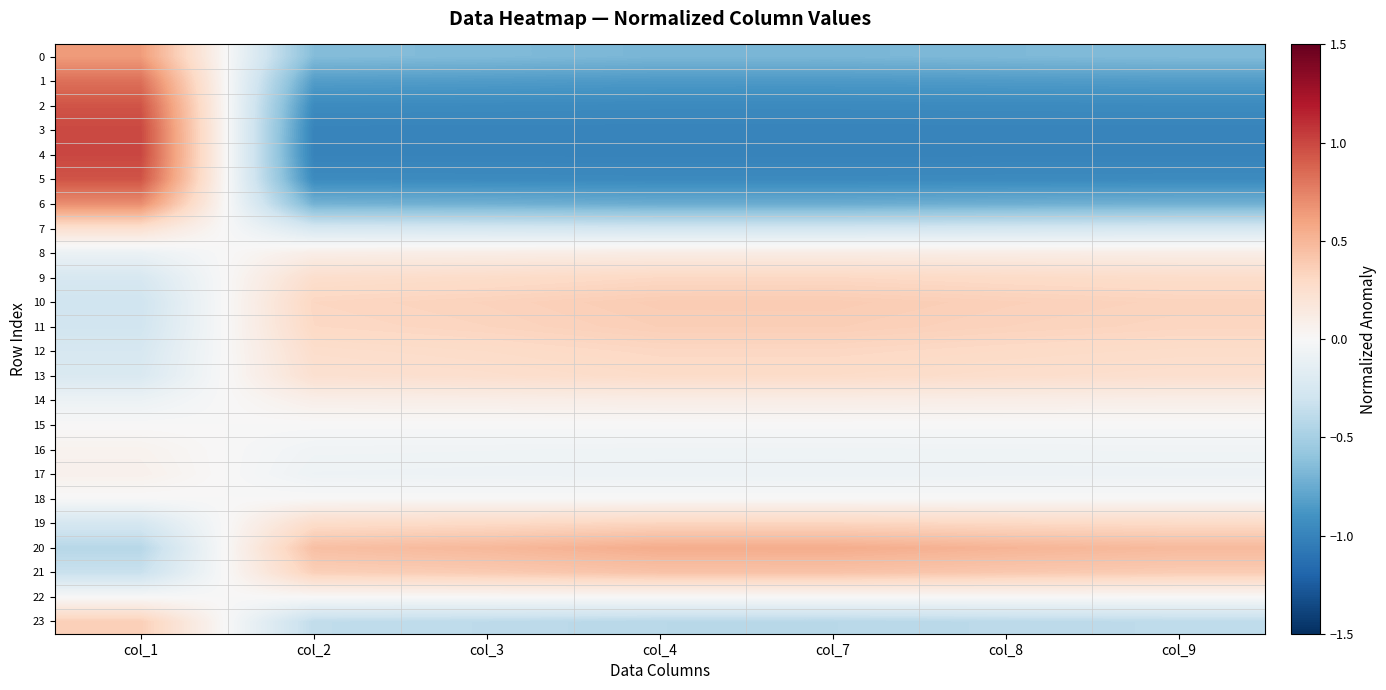

List the series in order of their peak value, lowest first.

15, 22, 18, 16, 17, 14, 8, 7, 13, 9, 12, 19, 23, 11, 10, 21, 20, 0, 6, 1, 2, 5, 3, 4